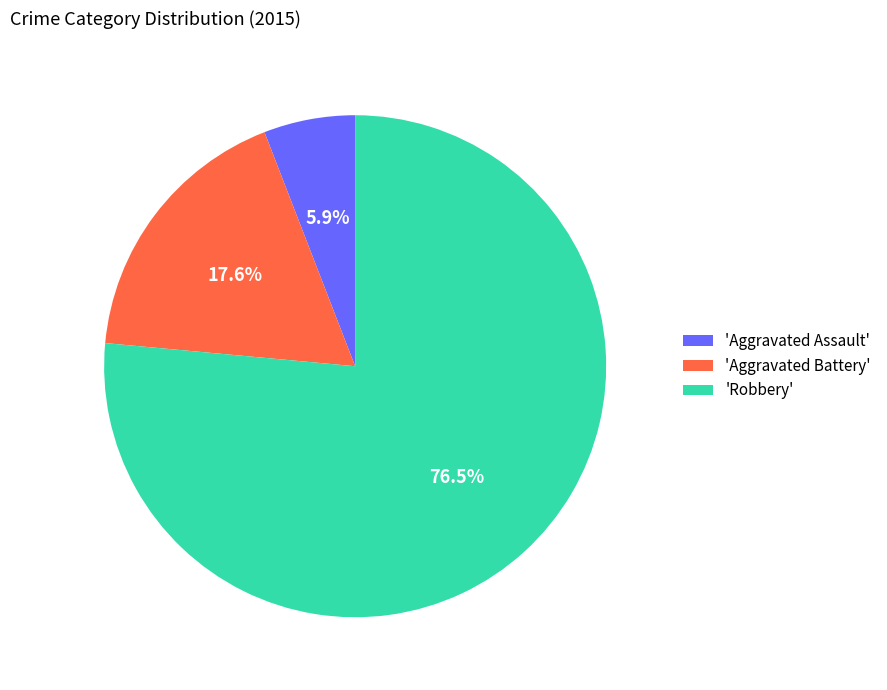

Which category has the biggest portion of the pie?

'Robbery'